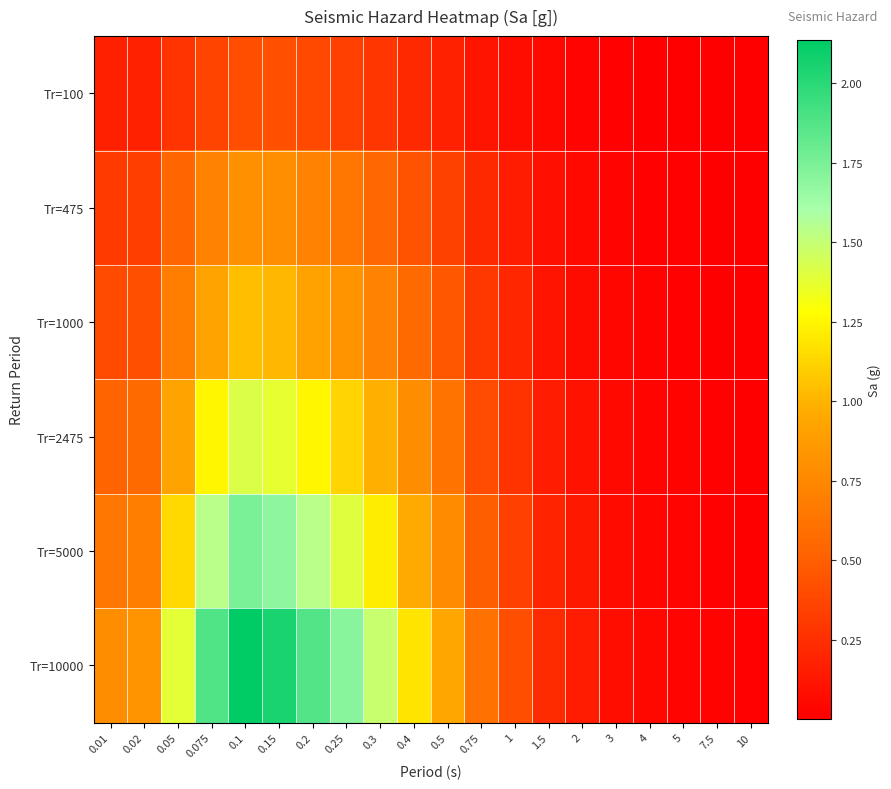

Which has a higher value, 0.75 or 0.5?

0.5